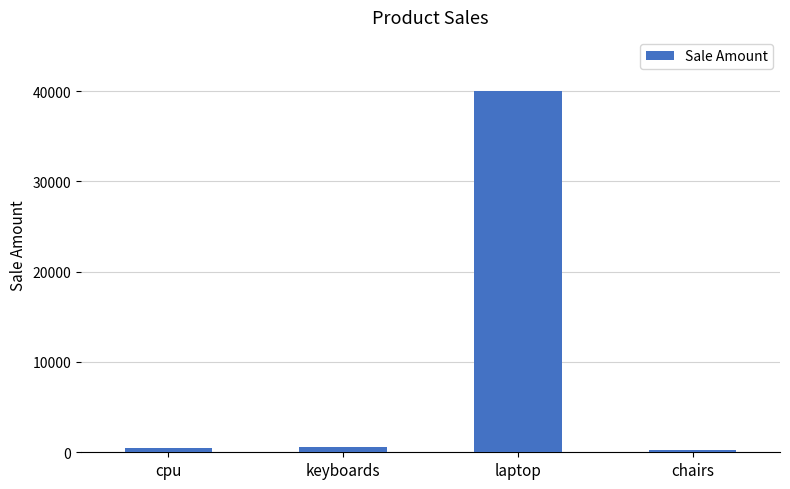

Which has a higher value, laptop or cpu?

laptop